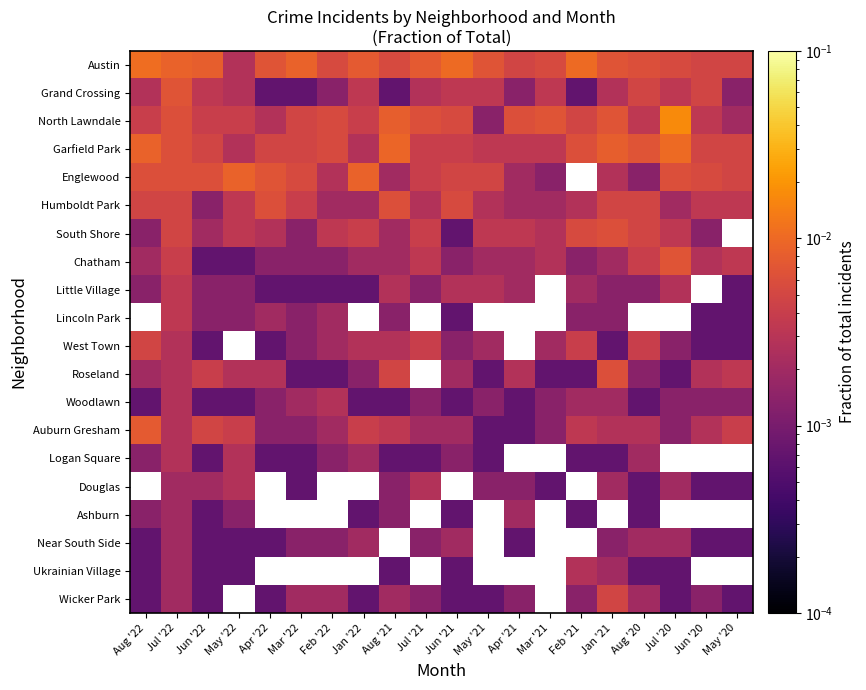

Where is West Town nearest to the value 0?

Jun '22